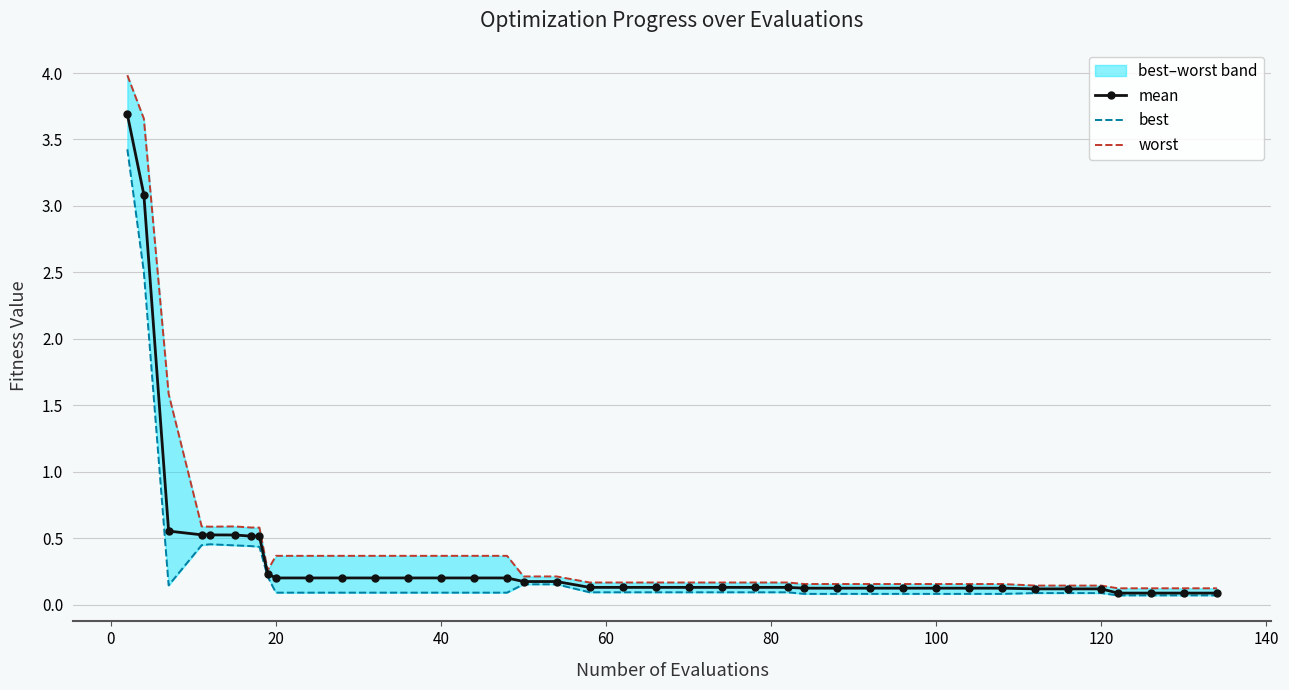

What is the maximum value for mean?

3.7